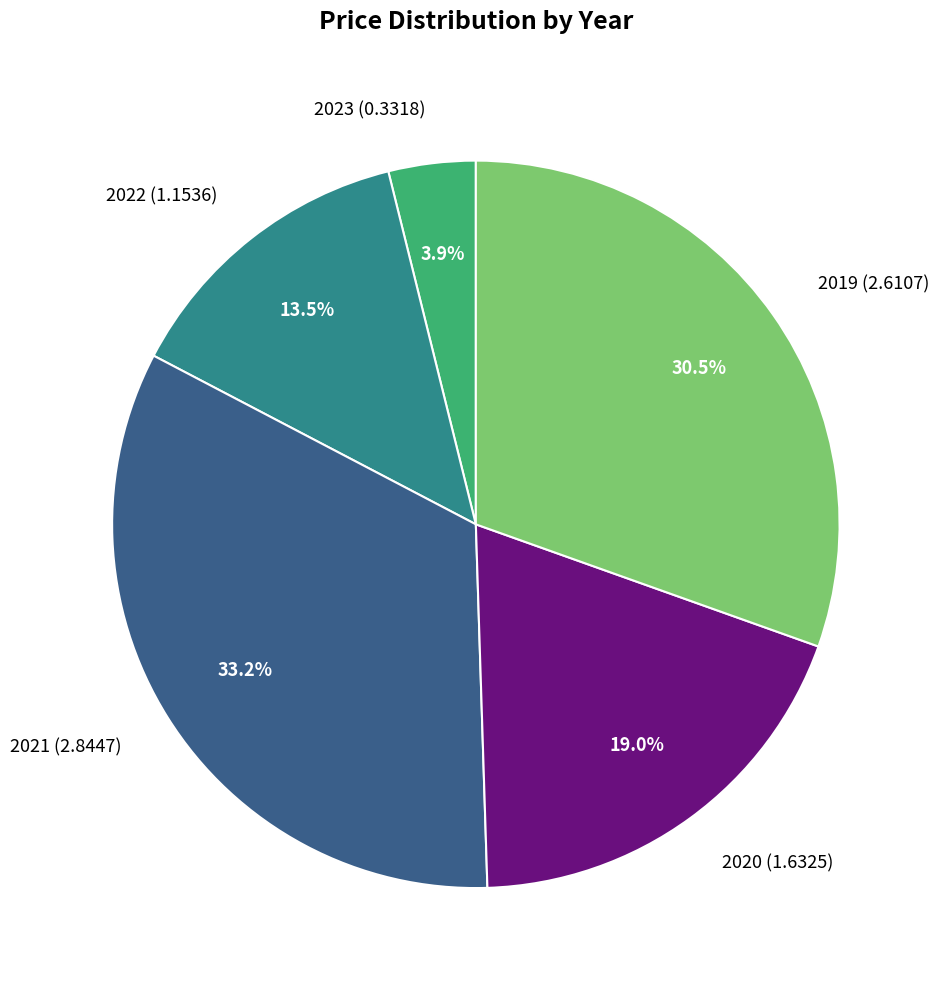

What is the largest slice in the pie chart?

2021